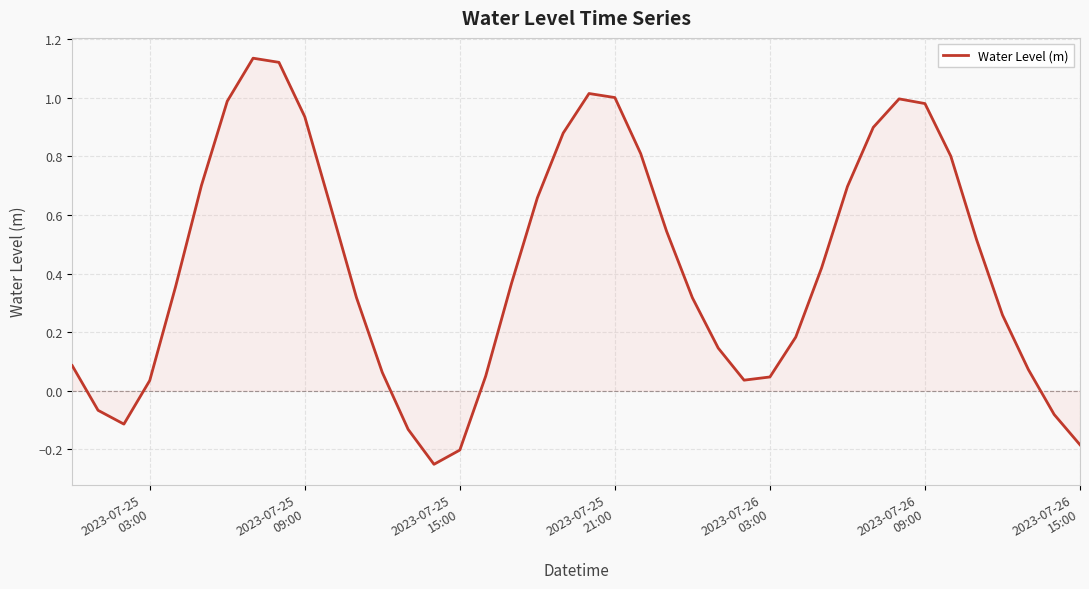

What is the sum of all values?

17.0